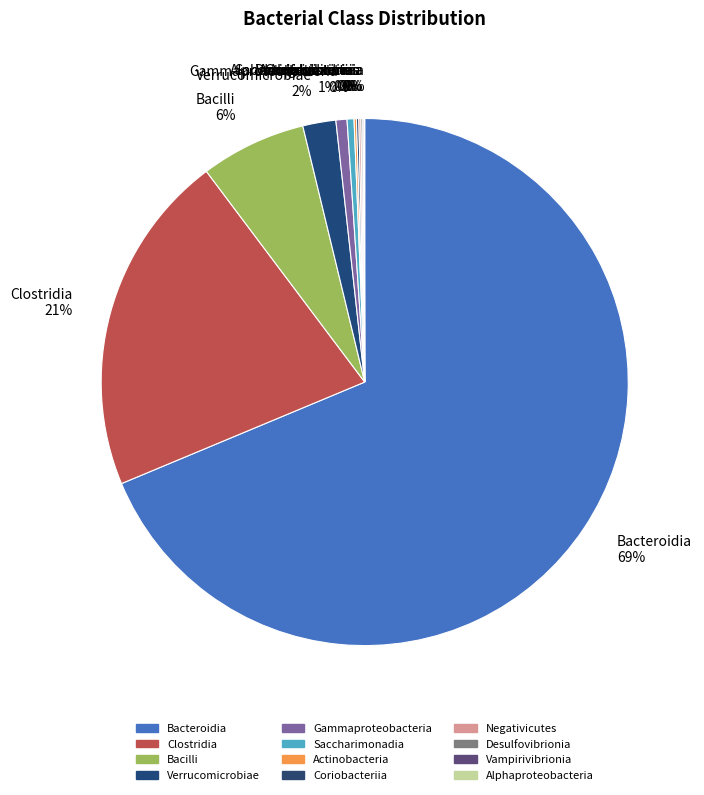

Does Bacteroidia account for over 50% of the chart?

Yes